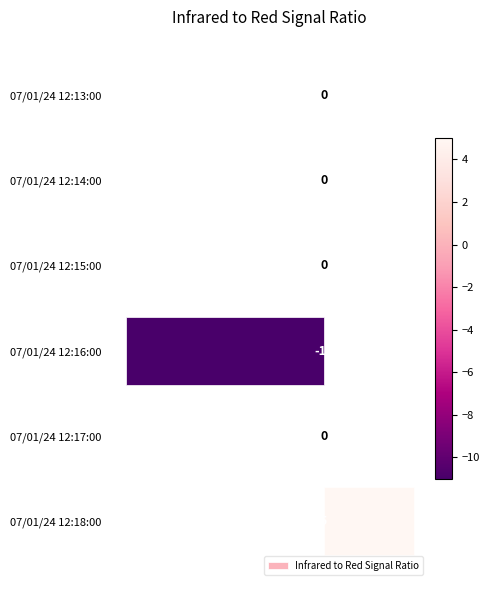

What is the greatest value displayed?

5